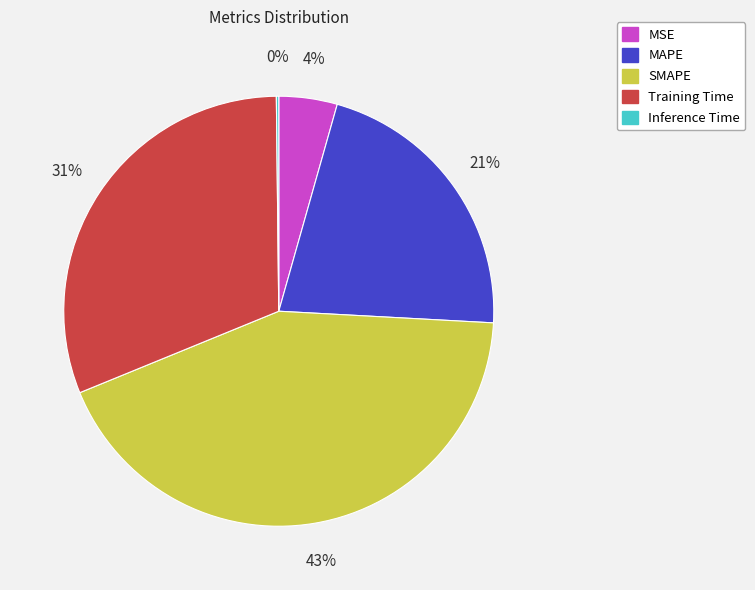

The Training Time slice represents 31% of the pie. True or false?

True